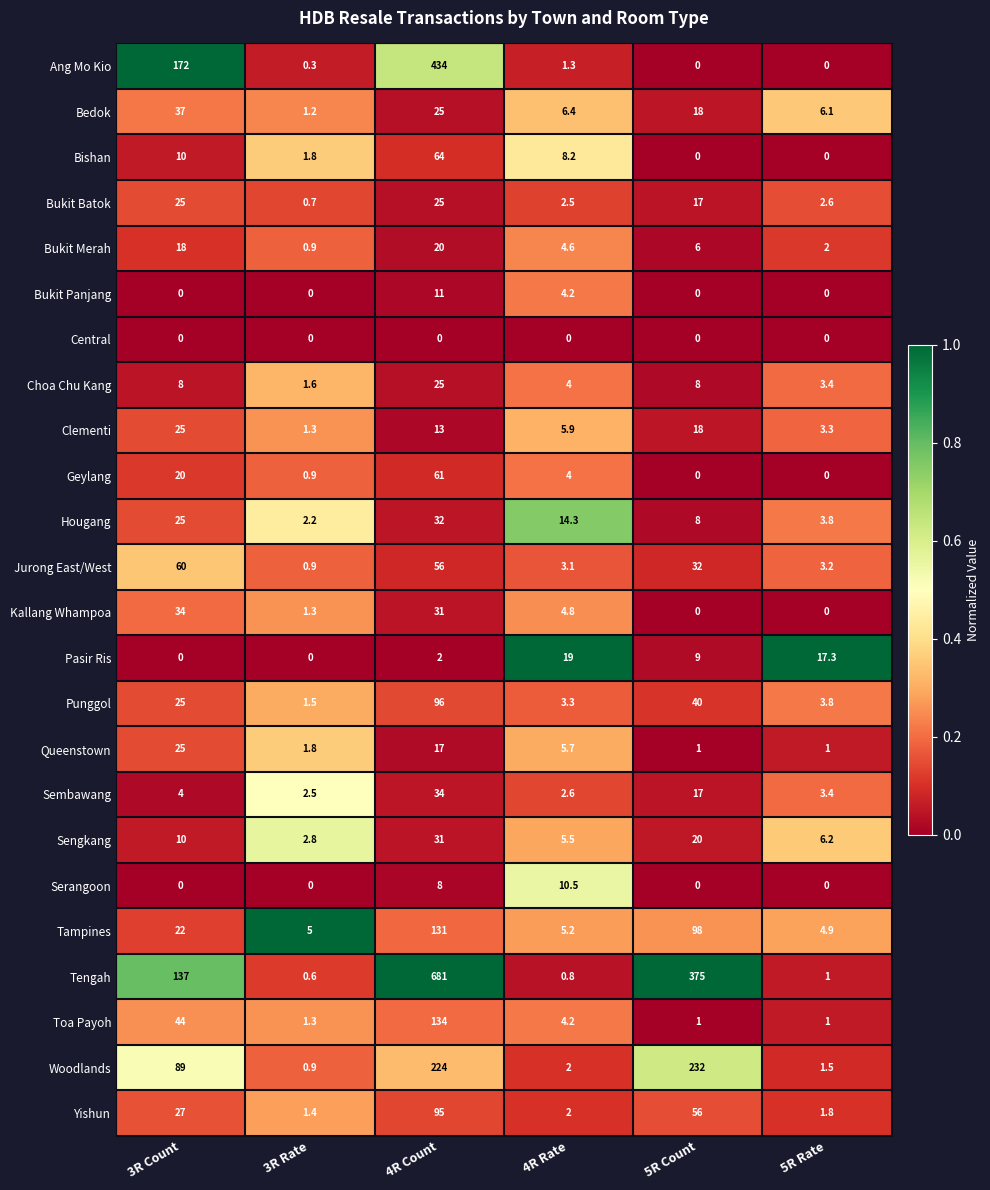

Which series changed the most between 5R Count and 5R Rate?

Tengah